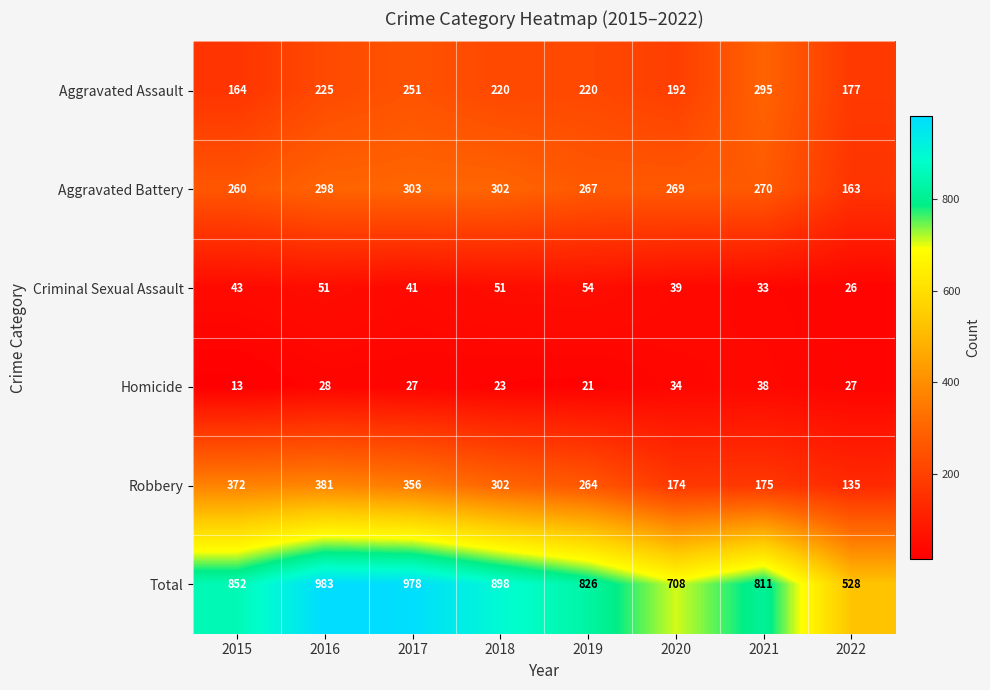

Where does the Robbery series first go above 302?

2015